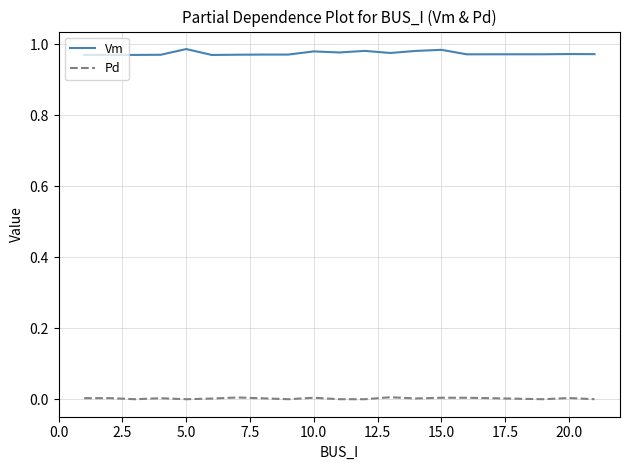

Which series has the largest total across all categories?

Vm